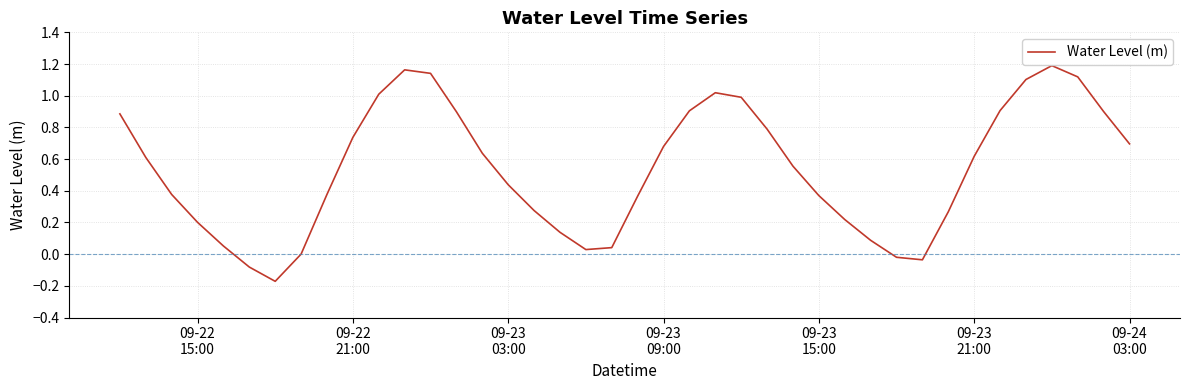

What is the difference between the maximum and minimum values?

1.4